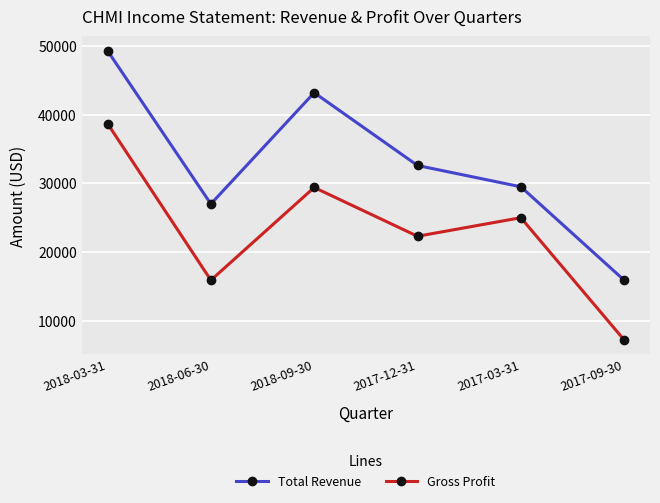

What is the minimum value shown in the chart?

7200